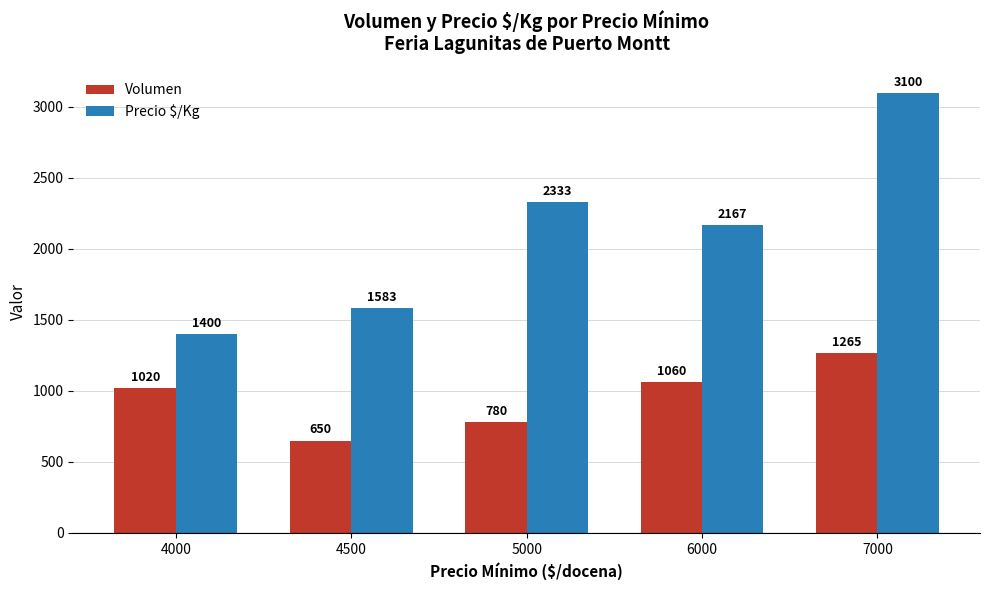

List the labels in order of Volumen value, largest first.

7000, 6000, 4000, 5000, 4500